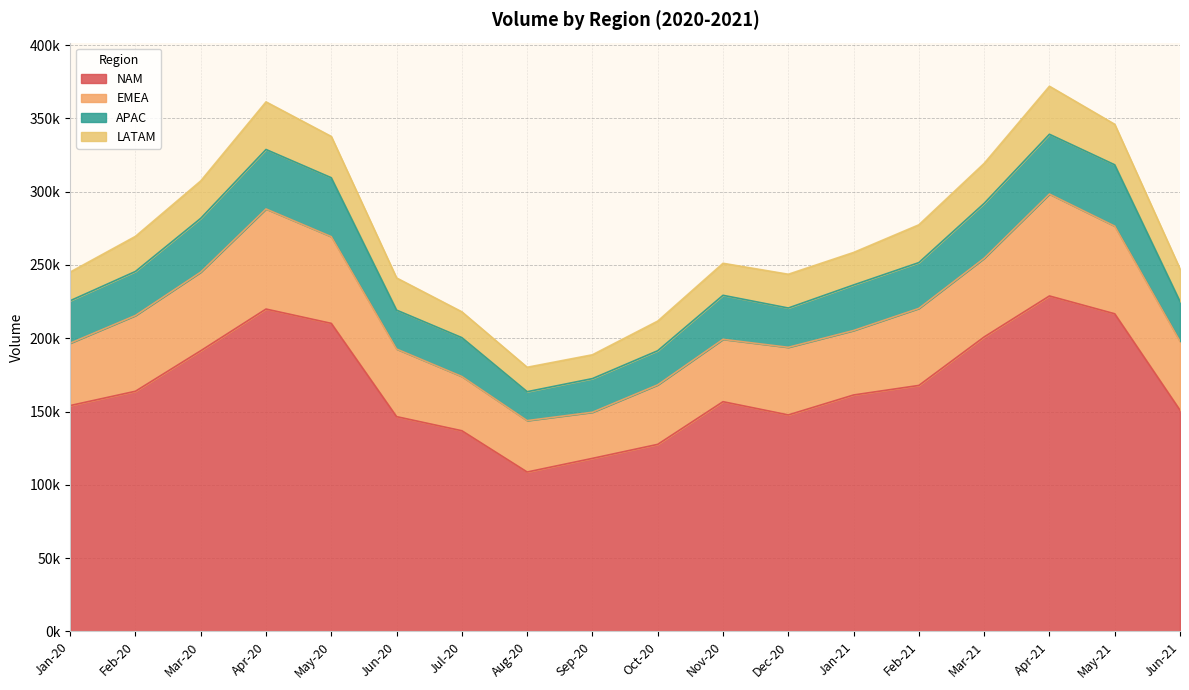

True or false: APAC and NAM cross at least once.

False